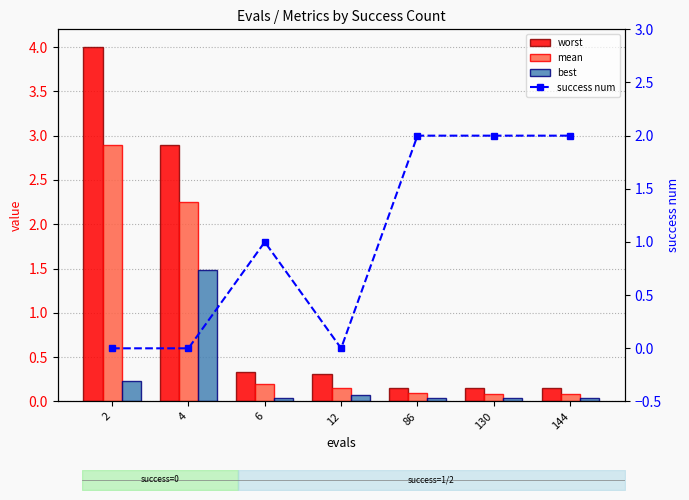

Is it true that mean equals 0.3 at 6?

False